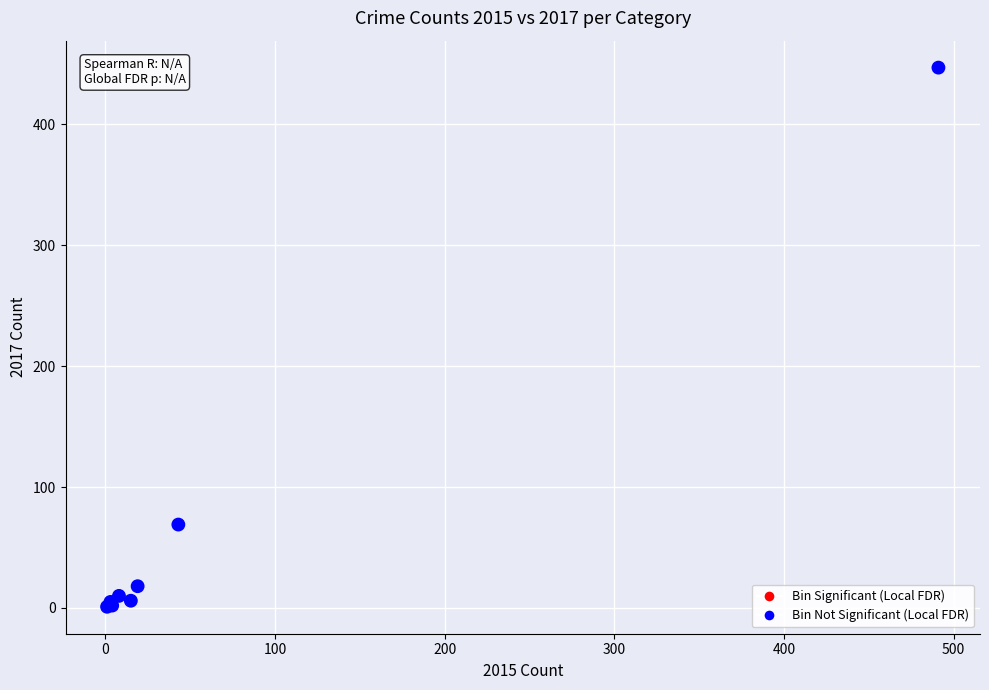

What Y value in the scatter plot is closest to 224?

69